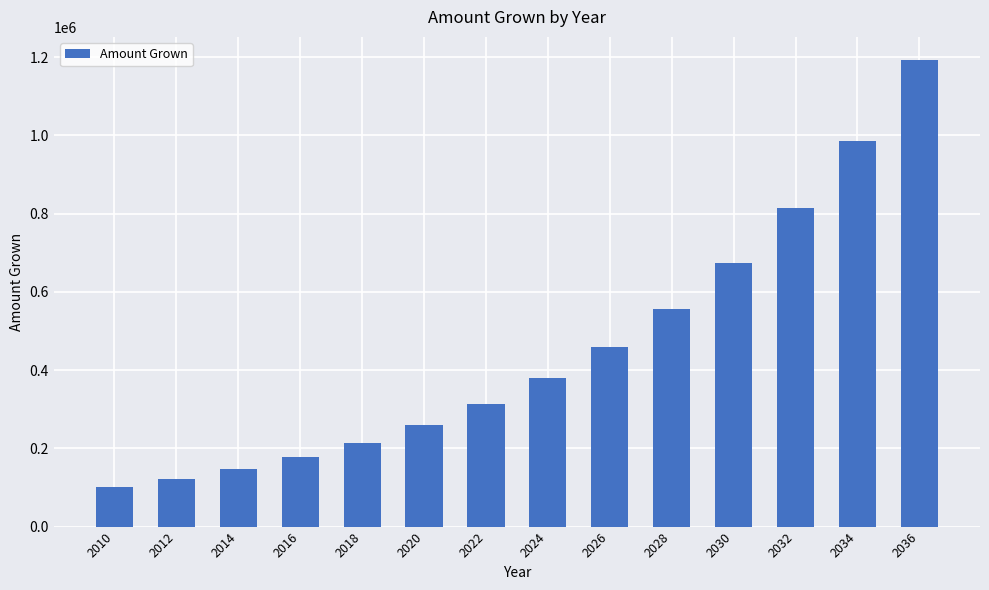

What is the average value?

456496